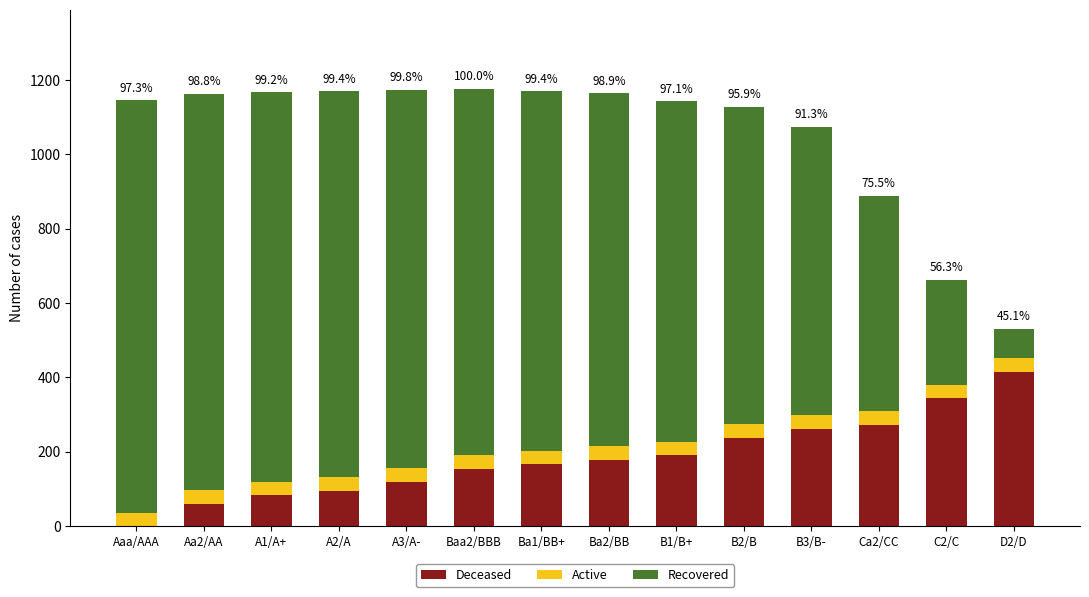

The value of Deceased at Aaa/AAA is 0.0. True or false?

True